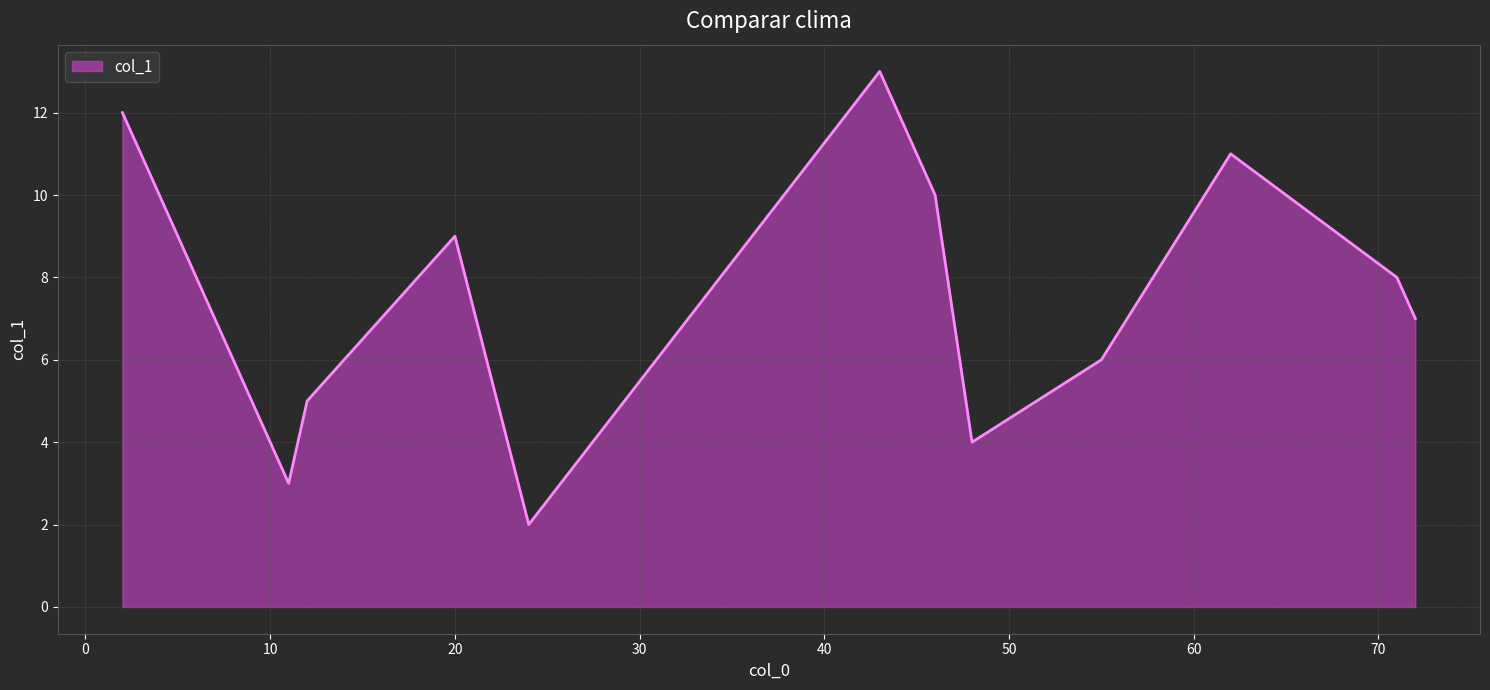

What is the greatest value displayed?

13